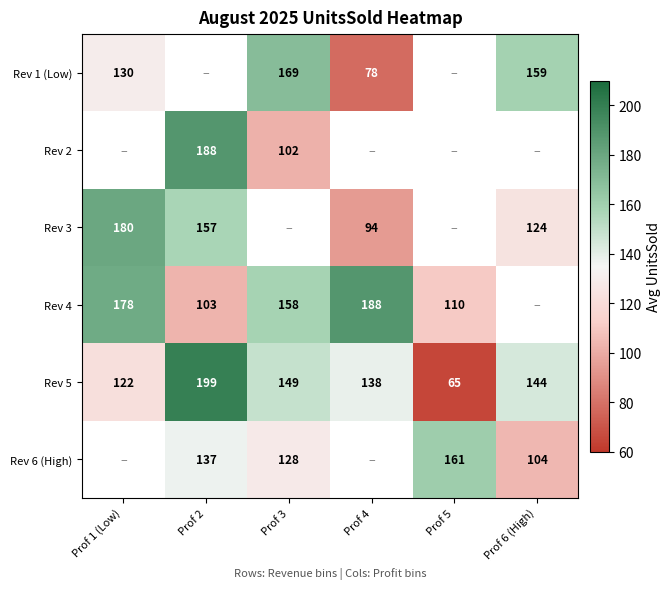

The value of Rev 3 at Prof 4 is 23. True or false?

False